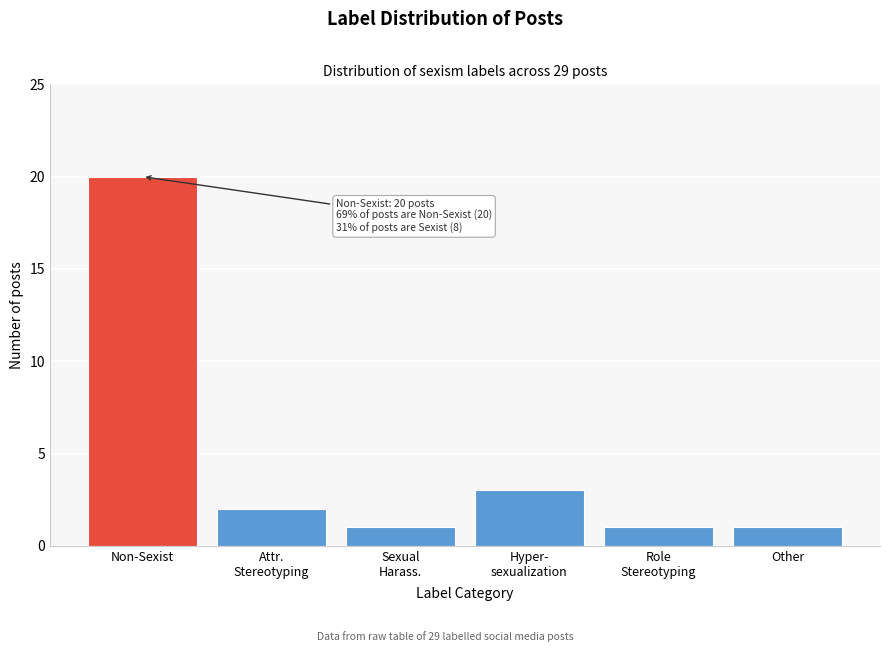

Reading left to right, transcribe all the data shown in this chart.

20	2	1	3	1	1